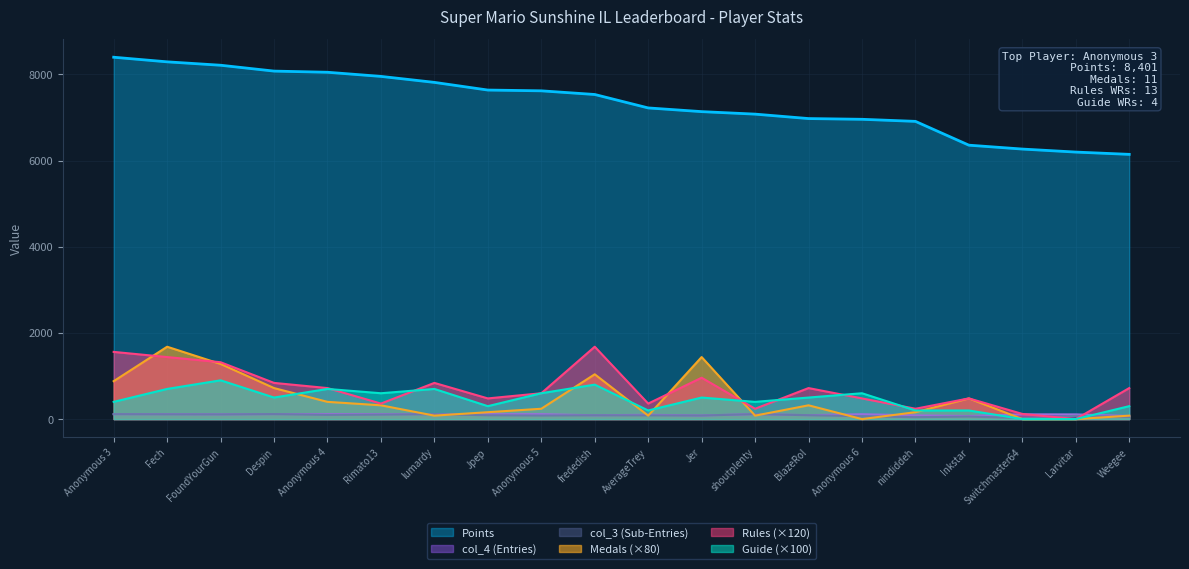

After their last crossing, which series has the higher values: Medals or Guide?

Medals